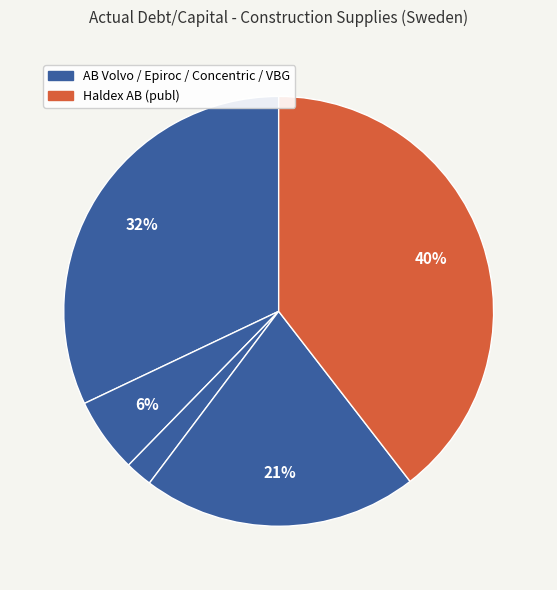

How many slices are in this pie chart?

5